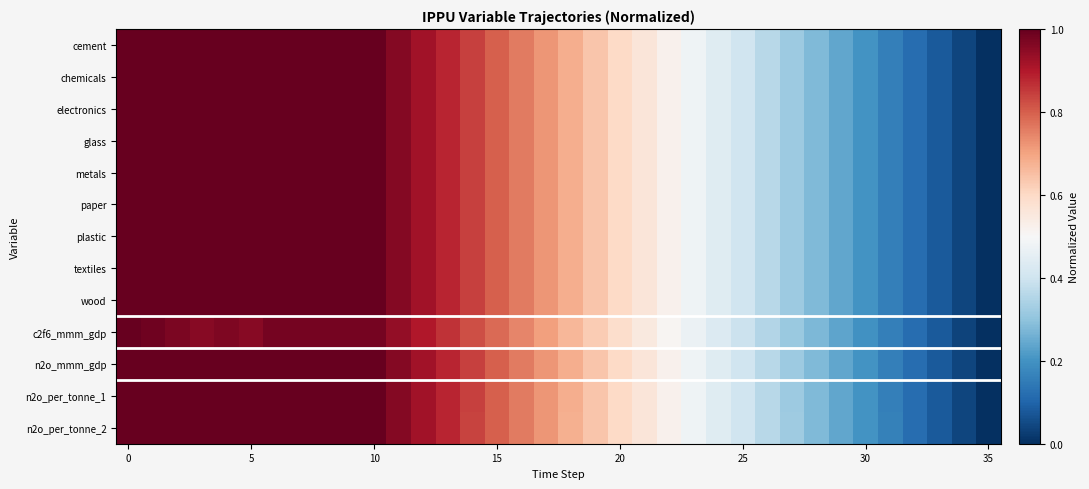

Which series has the largest range (max minus min)?

cement